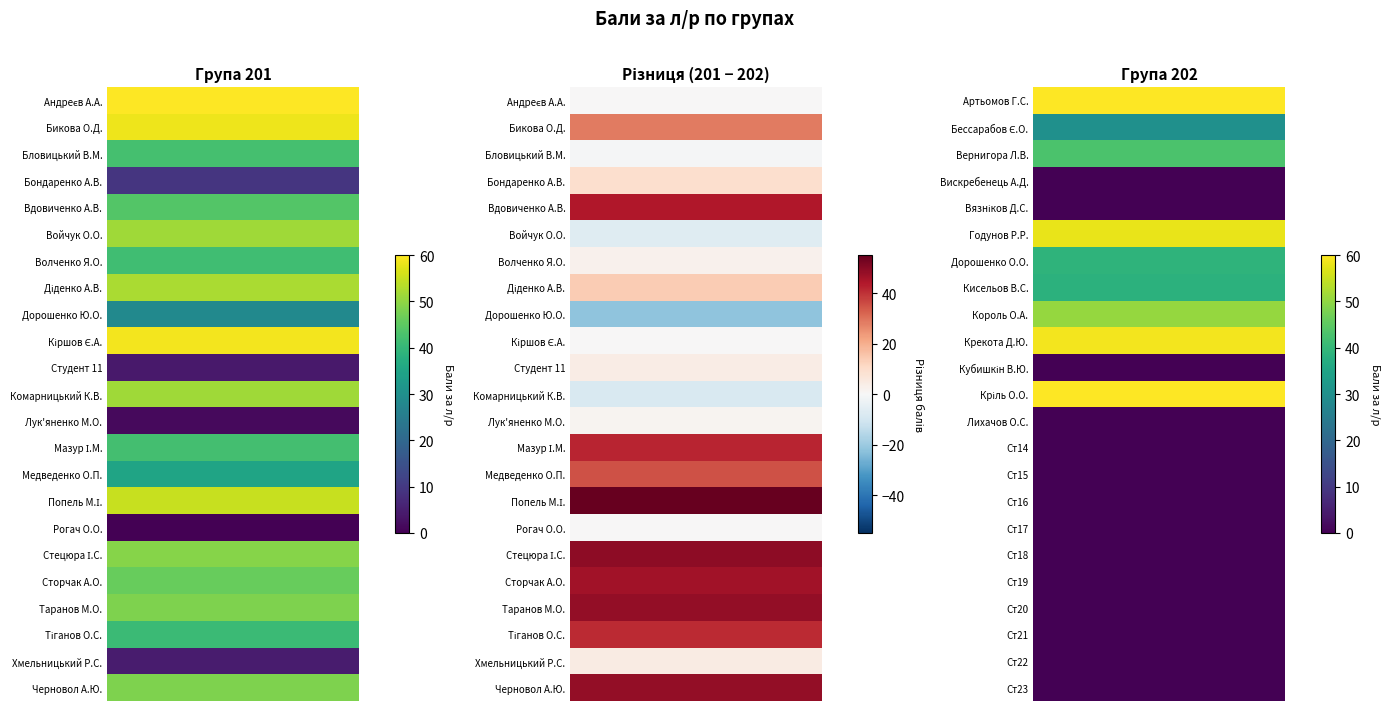

What is the total value across all series at 12?

1.5